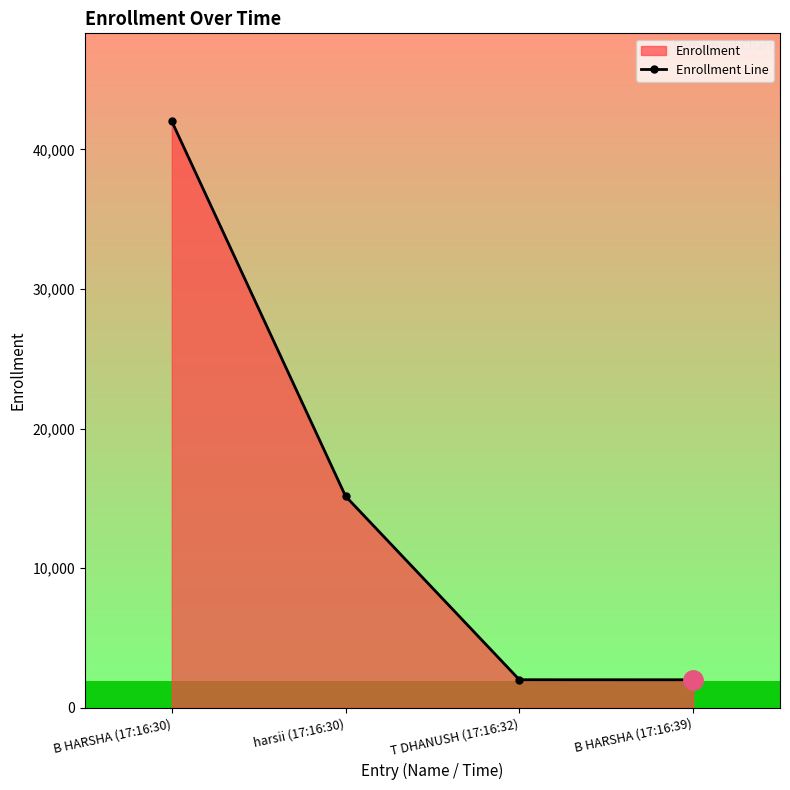

Which has a higher value, B HARSHA (17:16:39) or B HARSHA (17:16:30)?

B HARSHA (17:16:30)